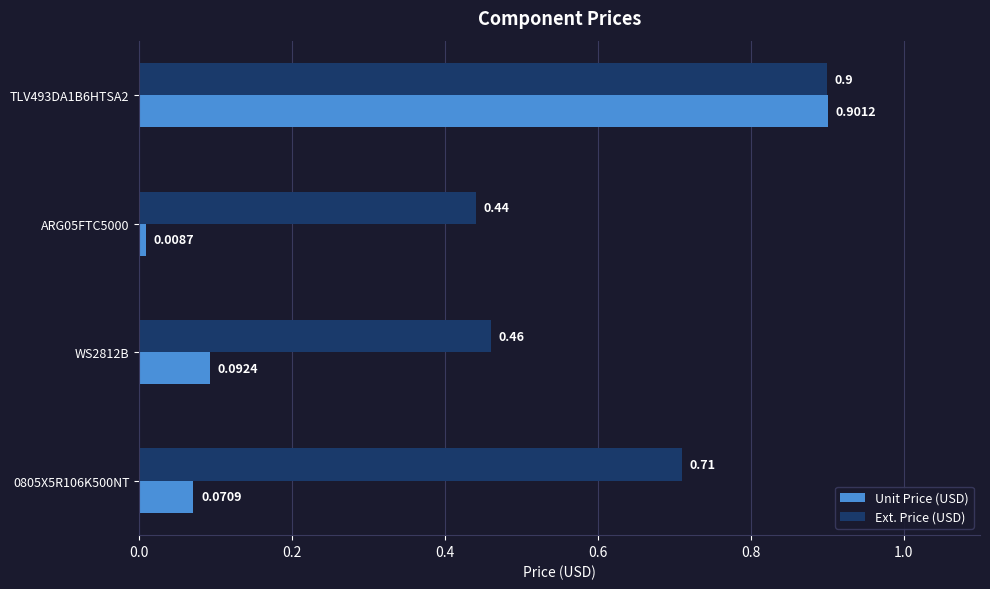

What is the average value of the Unit Price (USD) series?

0.3